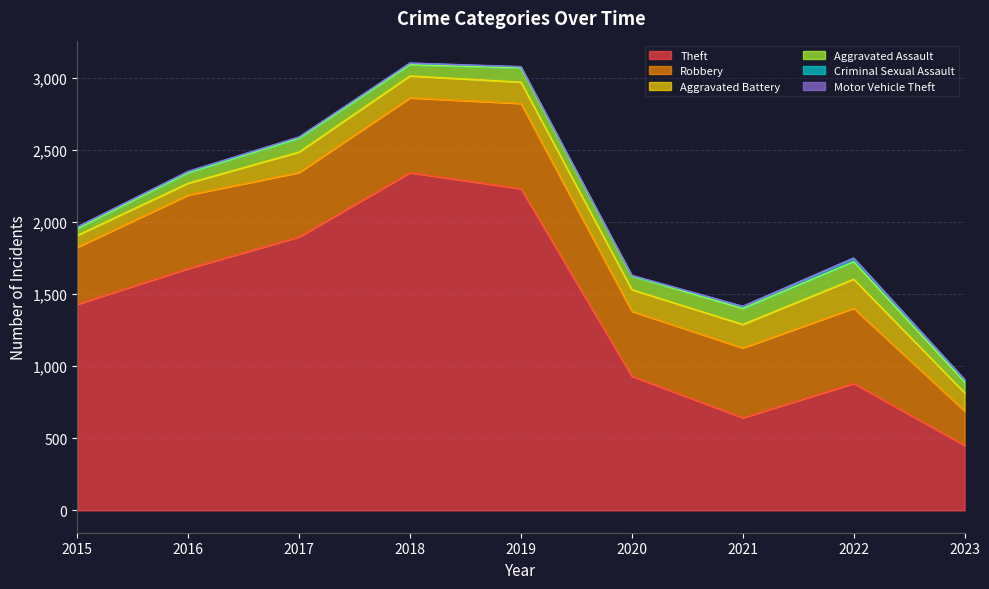

What are all the series names shown in the legend?

Theft, Robbery, Aggravated Battery, Aggravated Assault, Criminal Sexual Assault, Motor Vehicle Theft